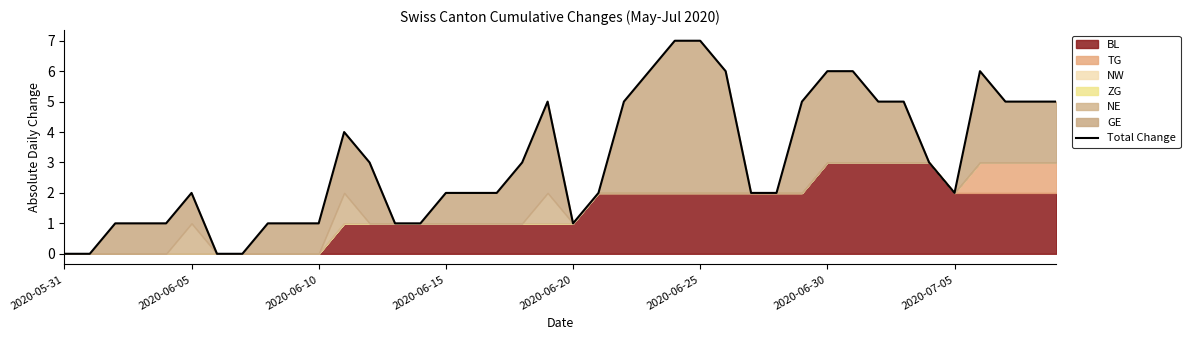

How many lines are shown in the chart?

1